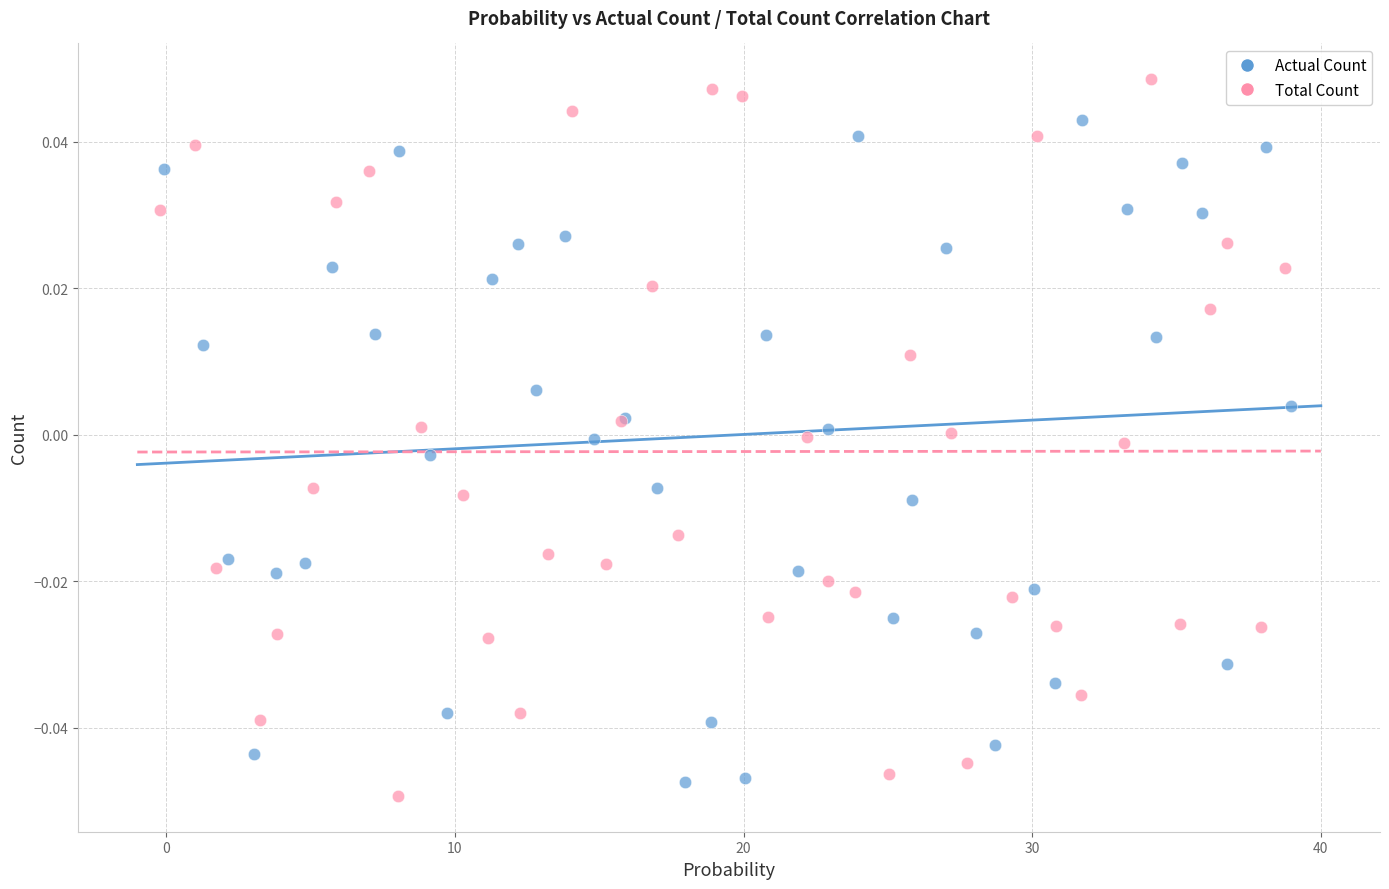

Which series contains the lowest Y value?

Total Count